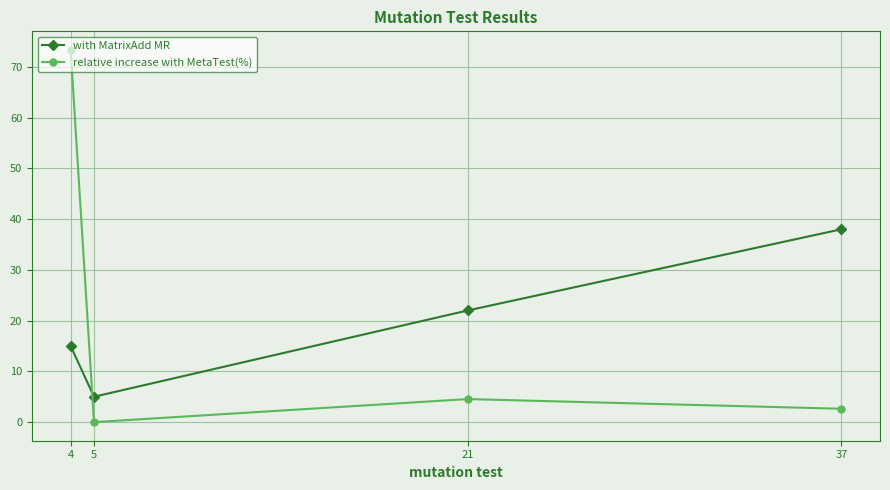

True or false: relative increase with MetaTest(%) has a value of 4.5 at 21.

True